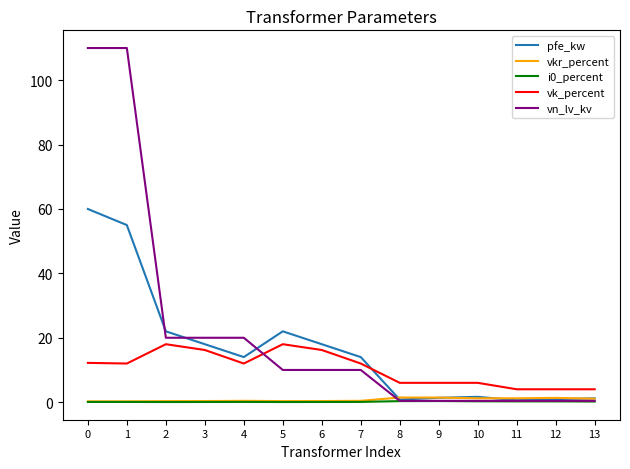

True or false: vk_percent and vn_lv_kv intersect in this chart.

True